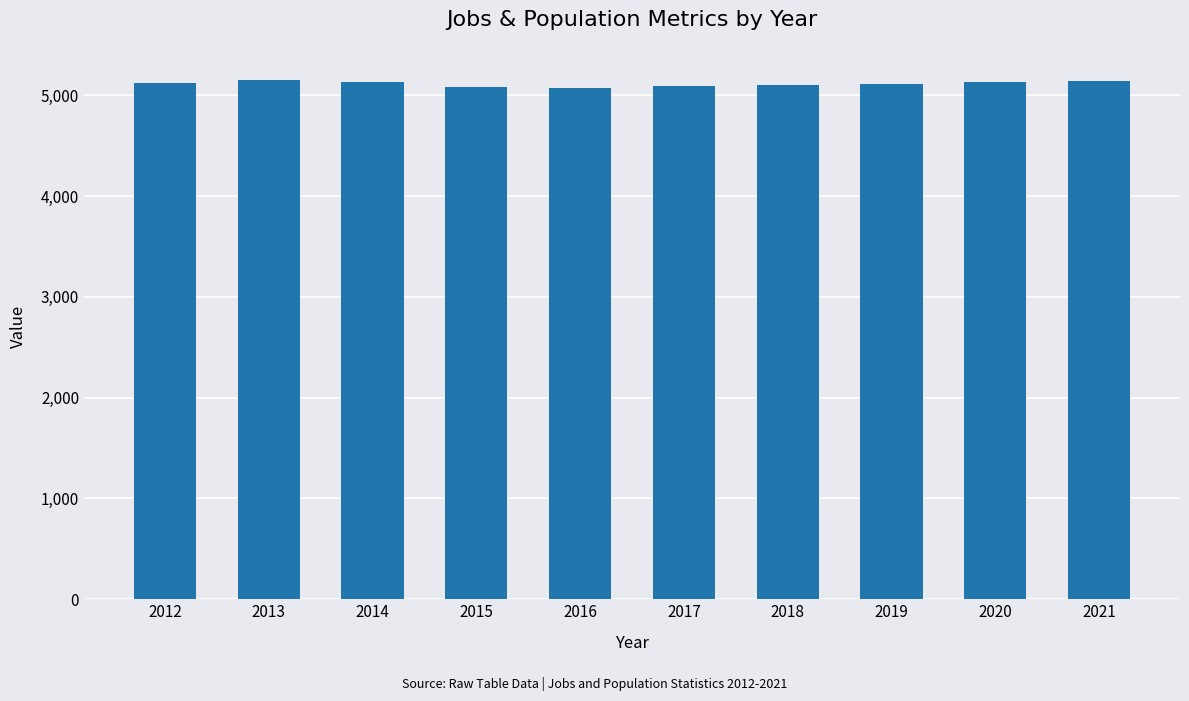

What is the change in value from 2018 to 2021?

+42